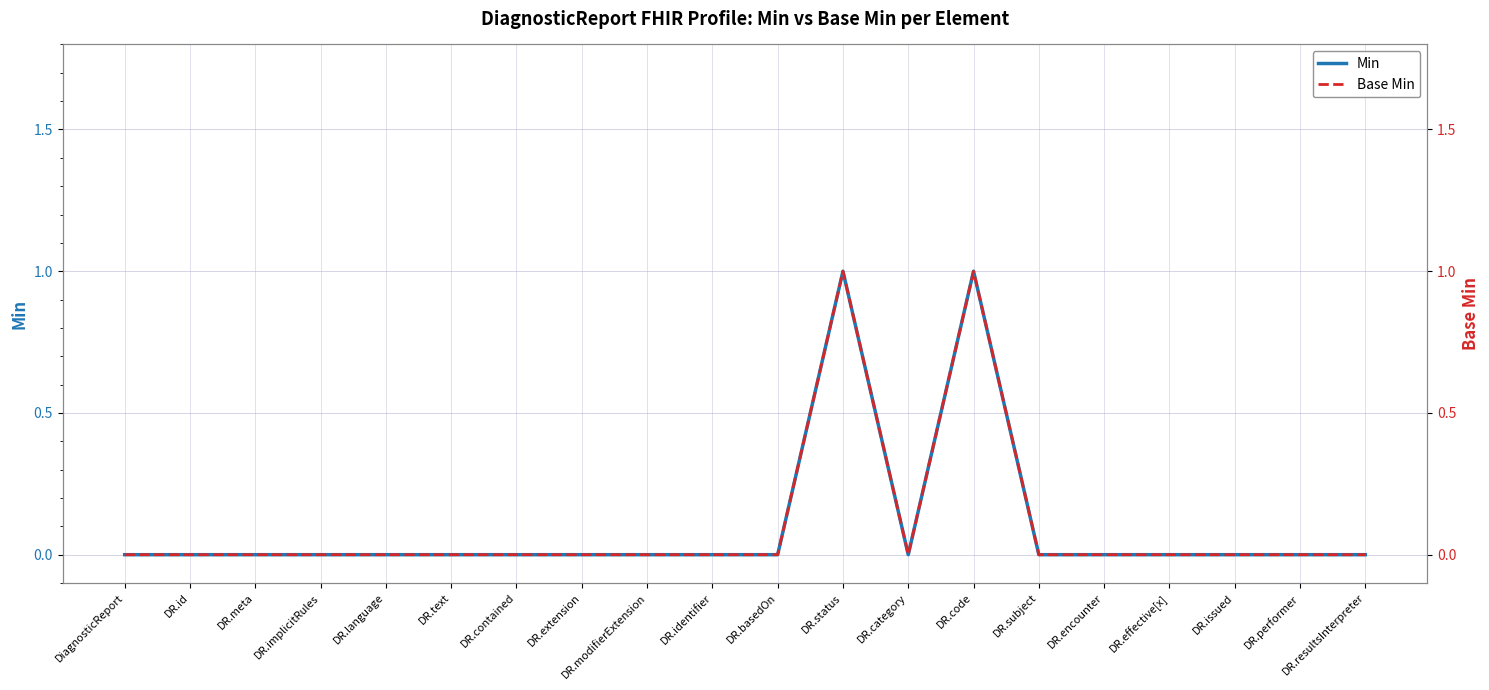

What is the label of the 17th point from the right?

DR.implicitRules